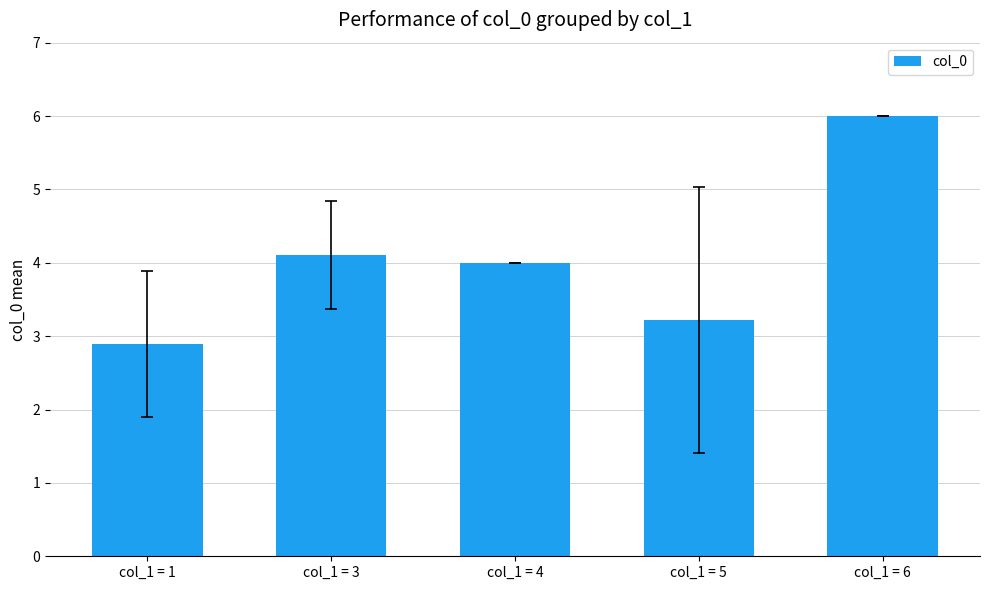

What is the difference between the second highest and second lowest values?

0.9